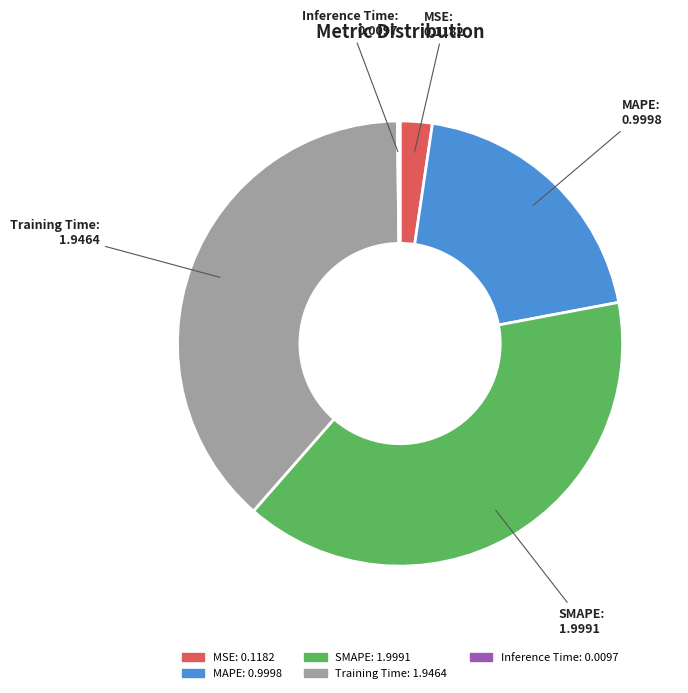

Do MAPE and Training Time together represent more than half of the pie?

Yes